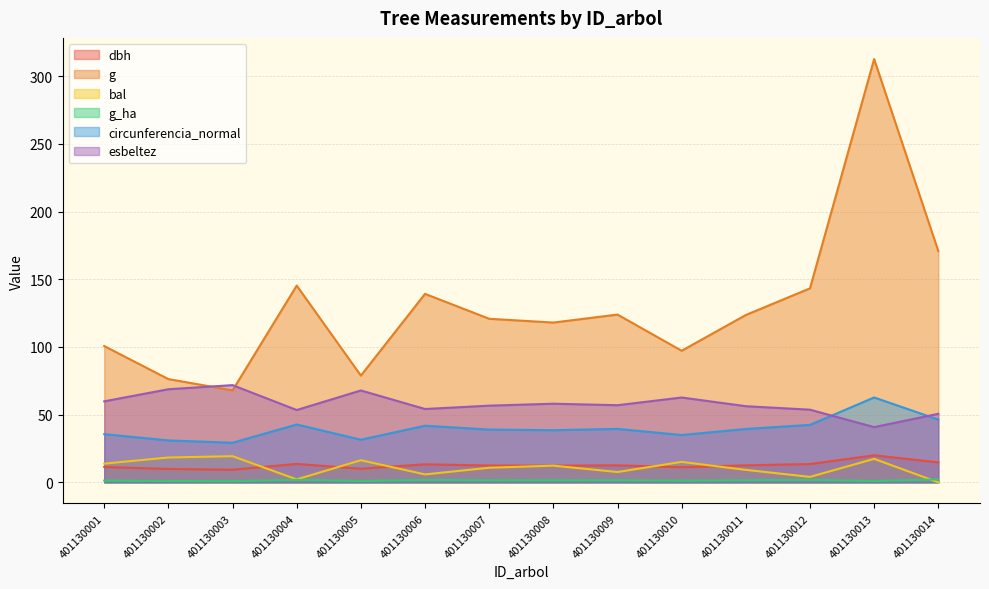

Reading left to right, list all the values displayed in this chart.

dbh: 401130001=11.3	401130002=9.8	401130003=9.3	401130004=13.6	401130005=10.0	401130006=13.3	401130007=12.4	401130008=12.3	401130009=12.6	401130010=11.1	401130011=12.5	401130012=13.5	401130013=19.9	401130014=14.8
g: 401130001=100.6	401130002=76.2	401130003=67.9	401130004=145.3	401130005=78.8	401130006=139.2	401130007=120.8	401130008=118.0	401130009=123.9	401130010=97.2	401130011=123.6	401130012=143.2	401130013=312.6	401130014=170.8
bal: 401130001=13.8	401130002=18.3	401130003=19.3	401130004=2.2	401130005=16.3	401130006=5.8	401130007=10.8	401130008=12.3	401130009=7.6	401130010=15.1	401130011=9.2	401130012=4.0	401130013=17.3	401130014=0.0
g_ha: 401130001=1.3	401130002=1.0	401130003=0.9	401130004=1.9	401130005=1.0	401130006=1.8	401130007=1.5	401130008=1.5	401130009=1.6	401130010=1.2	401130011=1.6	401130012=1.8	401130013=1.0	401130014=2.2
circunferencia_normal: 401130001=35.6	401130002=30.9	401130003=29.2	401130004=42.7	401130005=31.5	401130006=41.8	401130007=39.0	401130008=38.5	401130009=39.5	401130010=34.9	401130011=39.4	401130012=42.4	401130013=62.7	401130014=46.3
esbeltez: 401130001=59.8	401130002=68.7	401130003=71.8	401130004=53.4	401130005=67.8	401130006=54.1	401130007=56.6	401130008=58.0	401130009=57.0	401130010=62.6	401130011=56.2	401130012=53.6	401130013=40.8	401130014=50.6